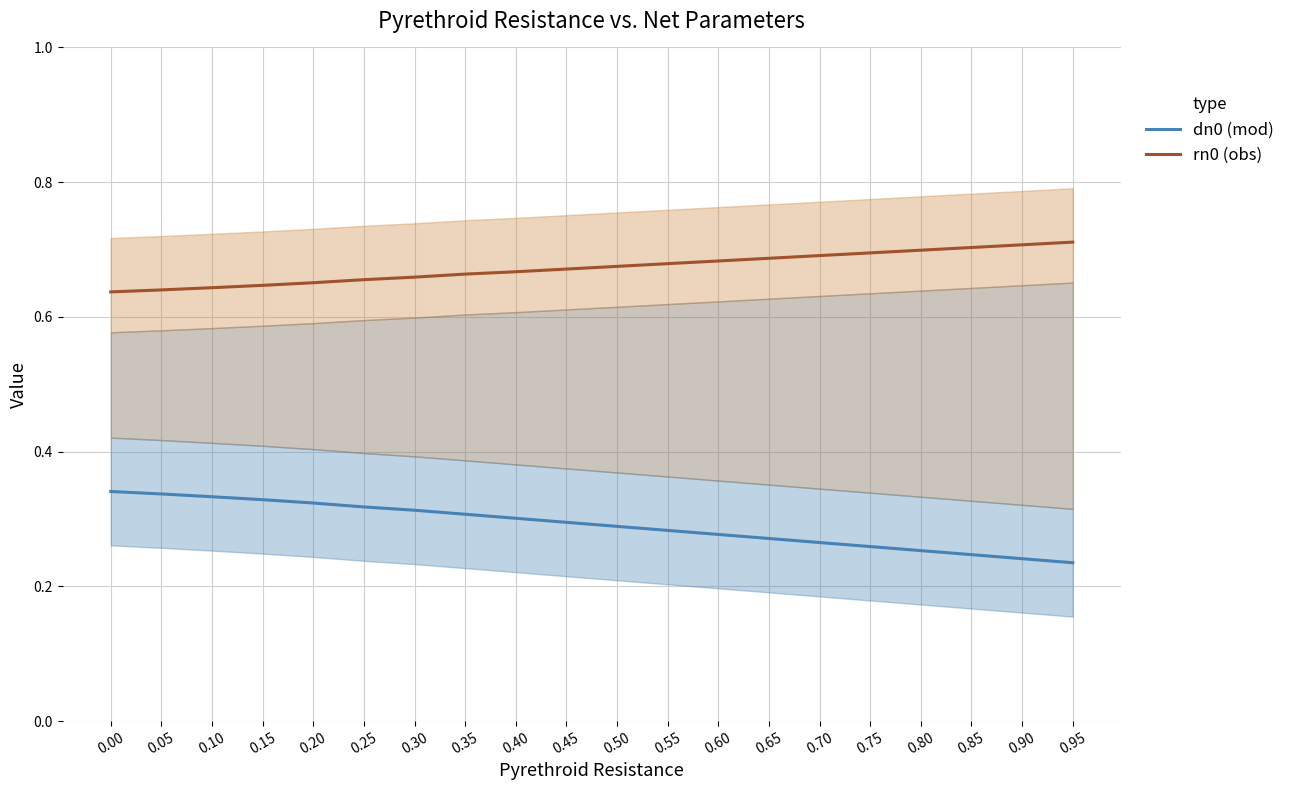

Count the rn0 (obs) values in the range 0 to 1.

20